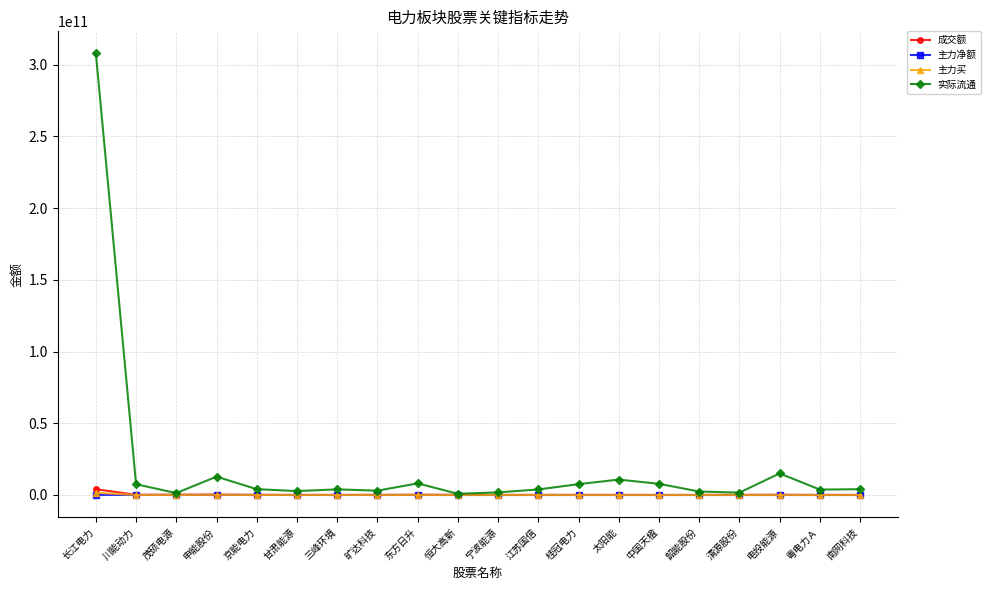

Is it true that 实际流通 equals 8116416779 at 东方日升?

True